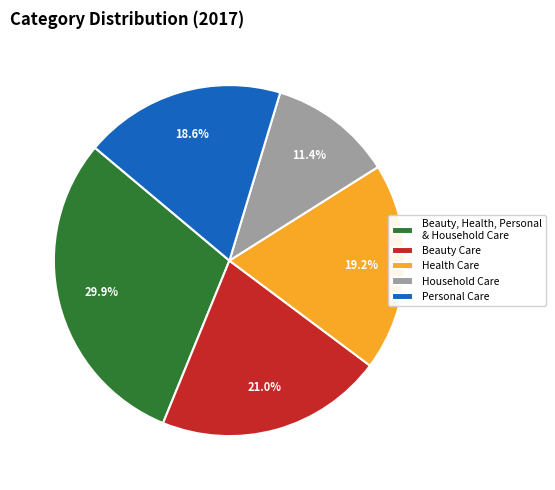

Rank the categories by value from lowest to highest.

Household Care, Personal Care, Health Care, Beauty Care, Beauty, Health, Personal & Household Care